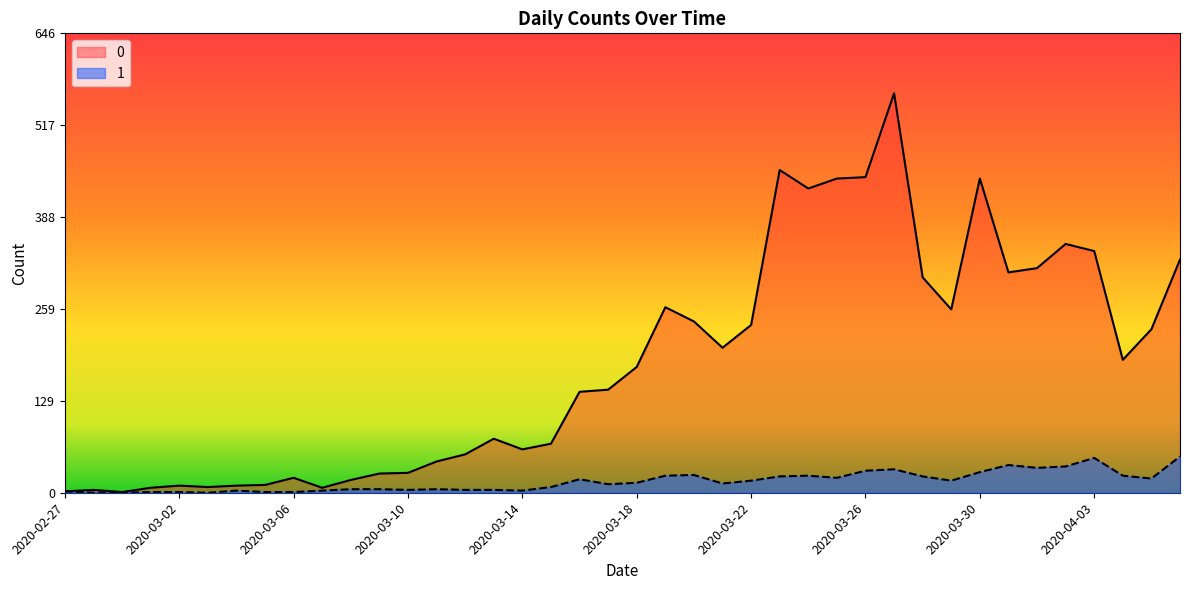

Which has a higher value, 2020-03-12 or 2020-03-27?

2020-03-27